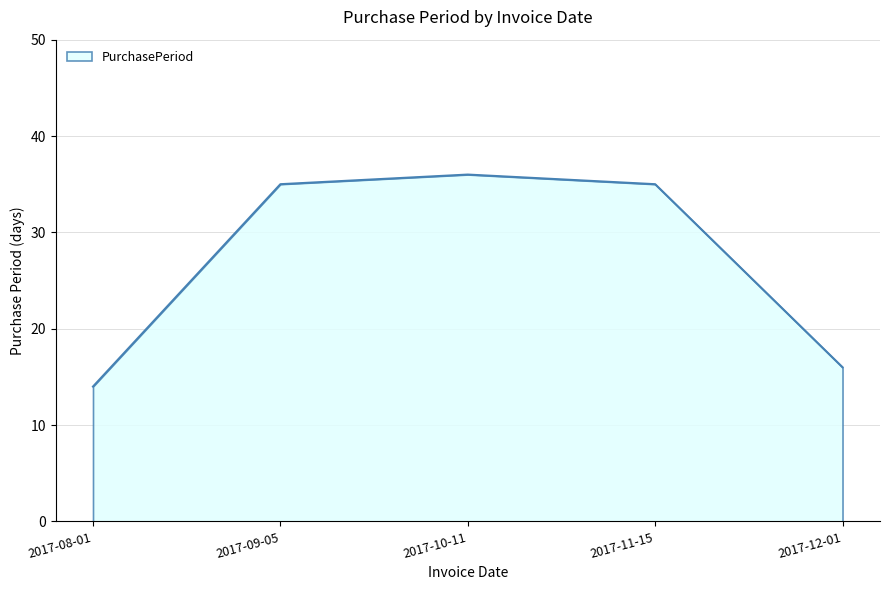

Does the chart have visible grid lines?

Yes